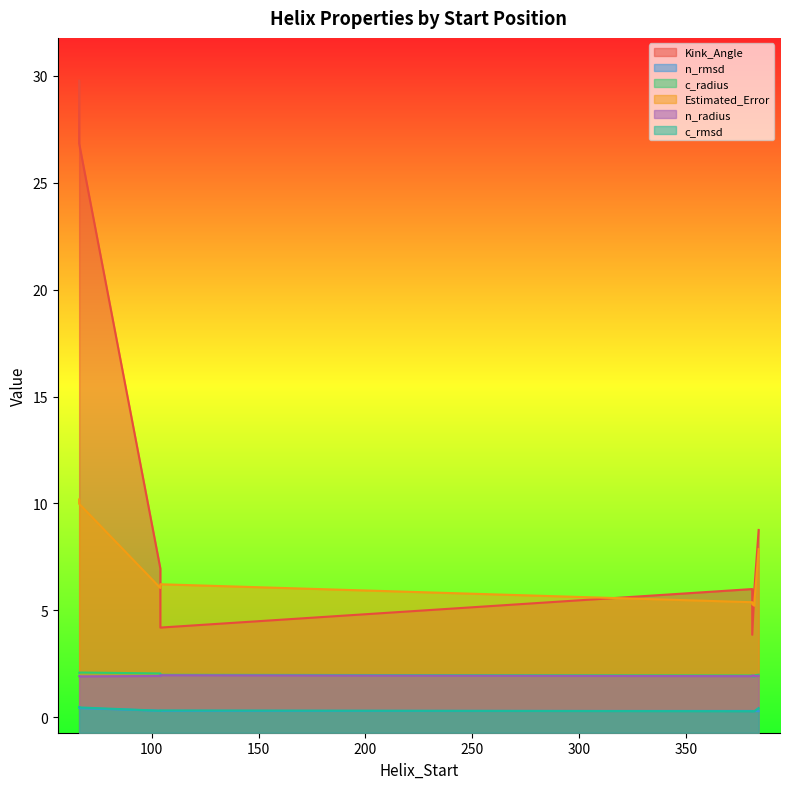

What is the sum of all c_rmsd values?

4.9